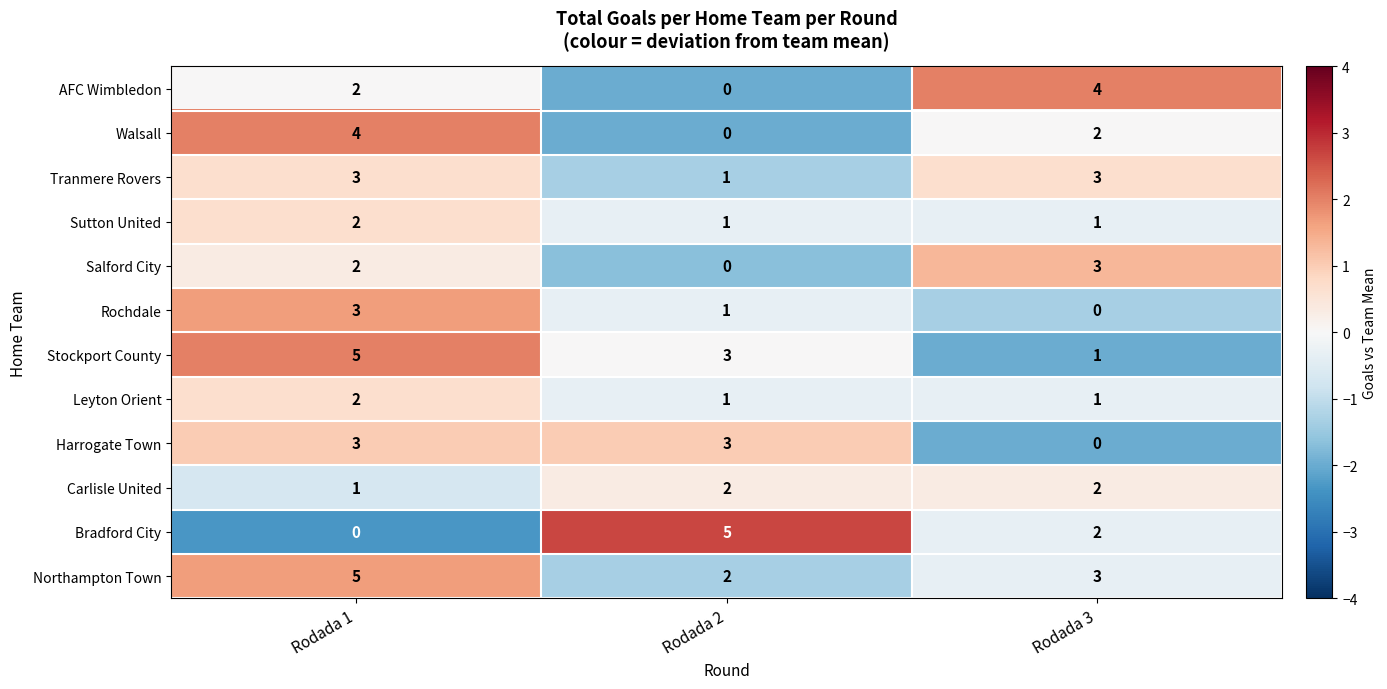

What is the greatest value displayed?

5